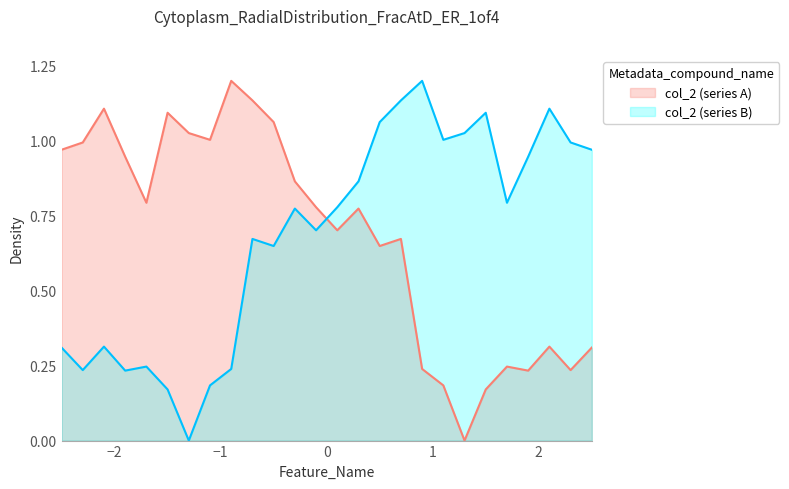

What is the greatest value displayed?

1.2